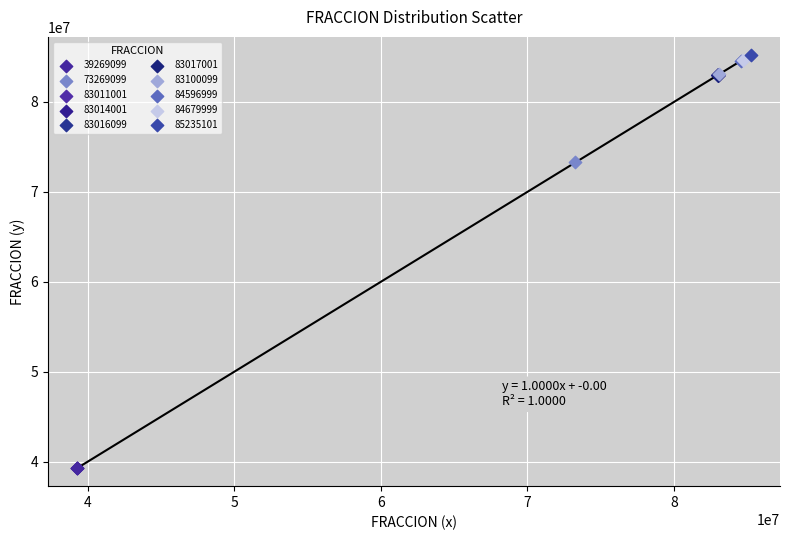

What are all the series names shown in the legend?

39269099, 73269099, 83011001, 83014001, 83016099, 83017001, 83100099, 84596999, 84679999, 85235101